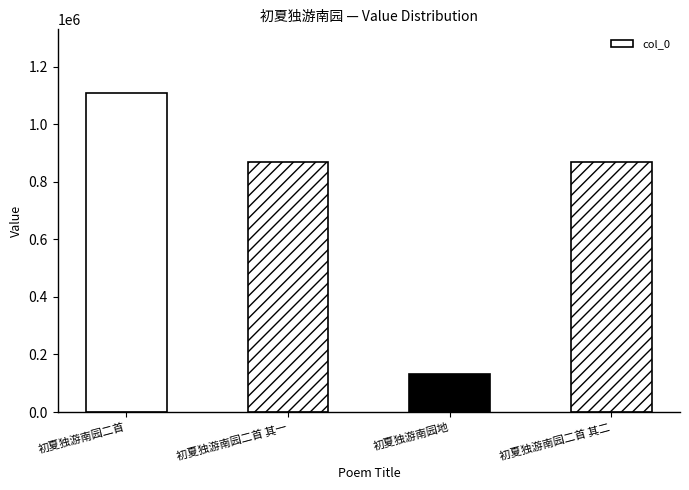

The value at 初夏独游南园二首 is 753172. True or false?

False